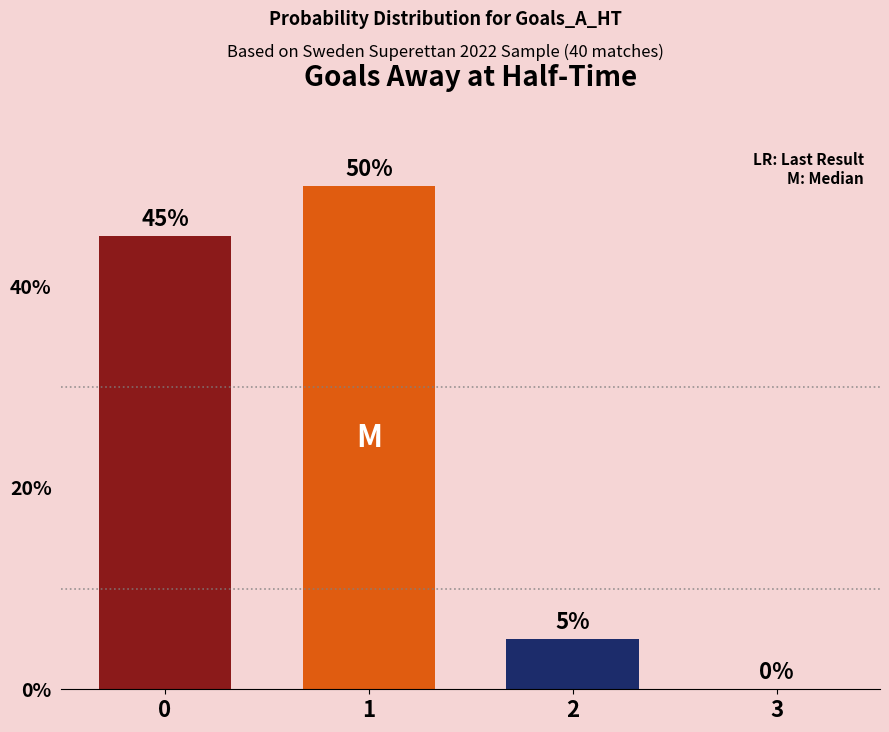

Reading left to right, list all the values displayed in this chart.

45	50	5	0